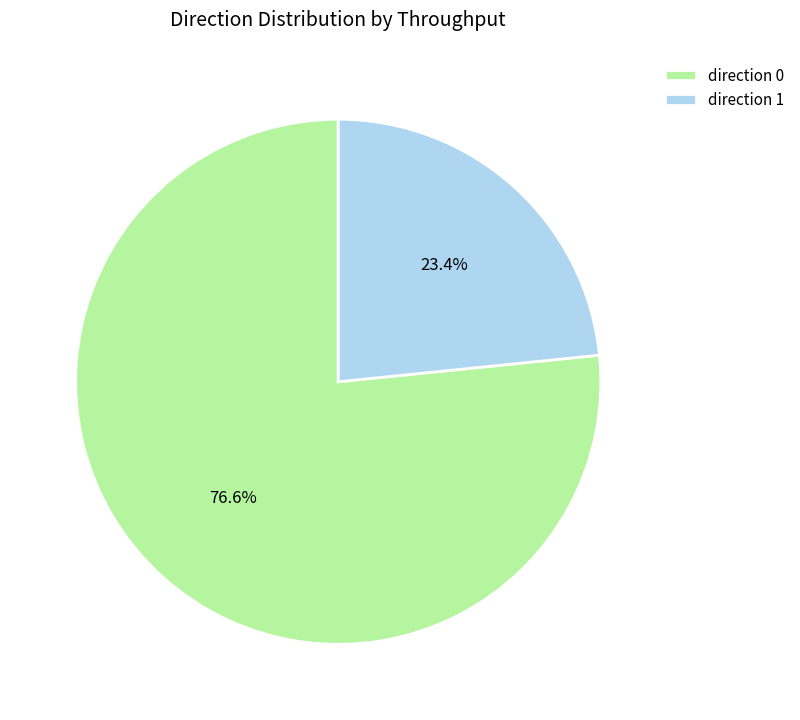

What percentage is NOT represented by direction 1?

76.6%